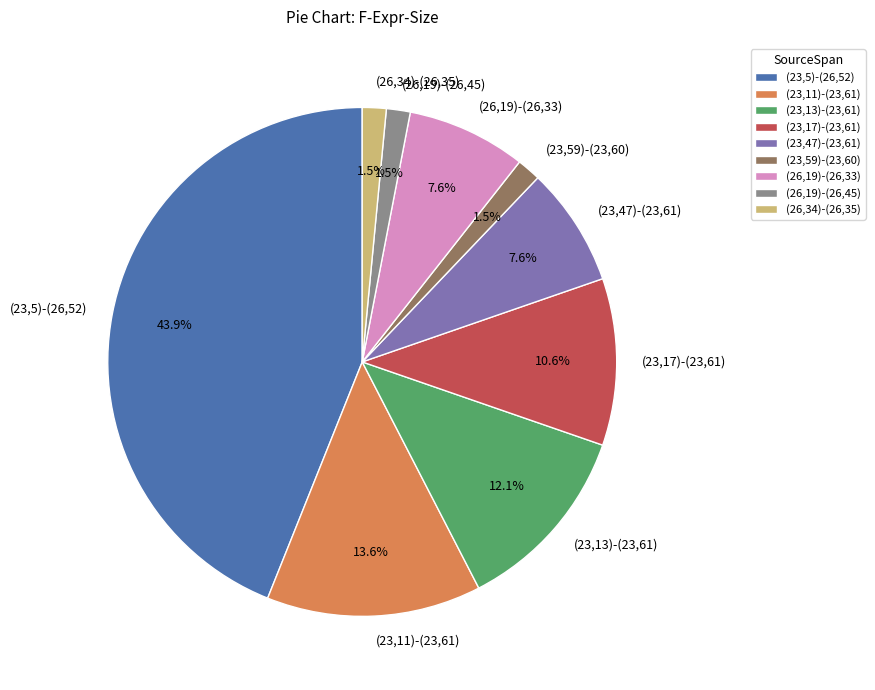

Which slice is the largest?

(23,5)-(26,52)